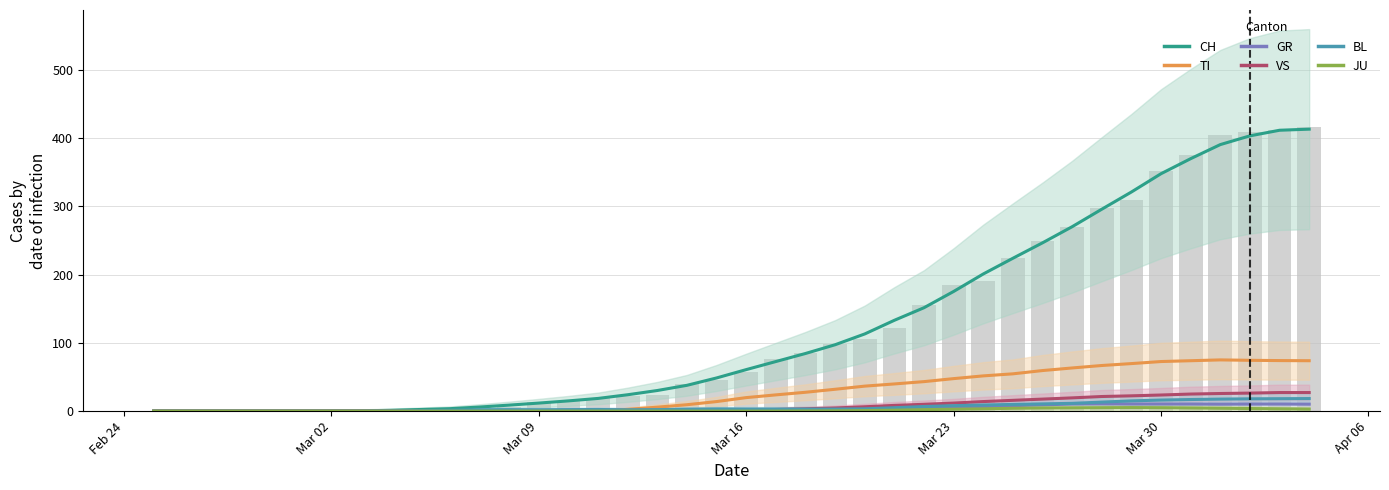

What is the maximum value for BL?

18.4